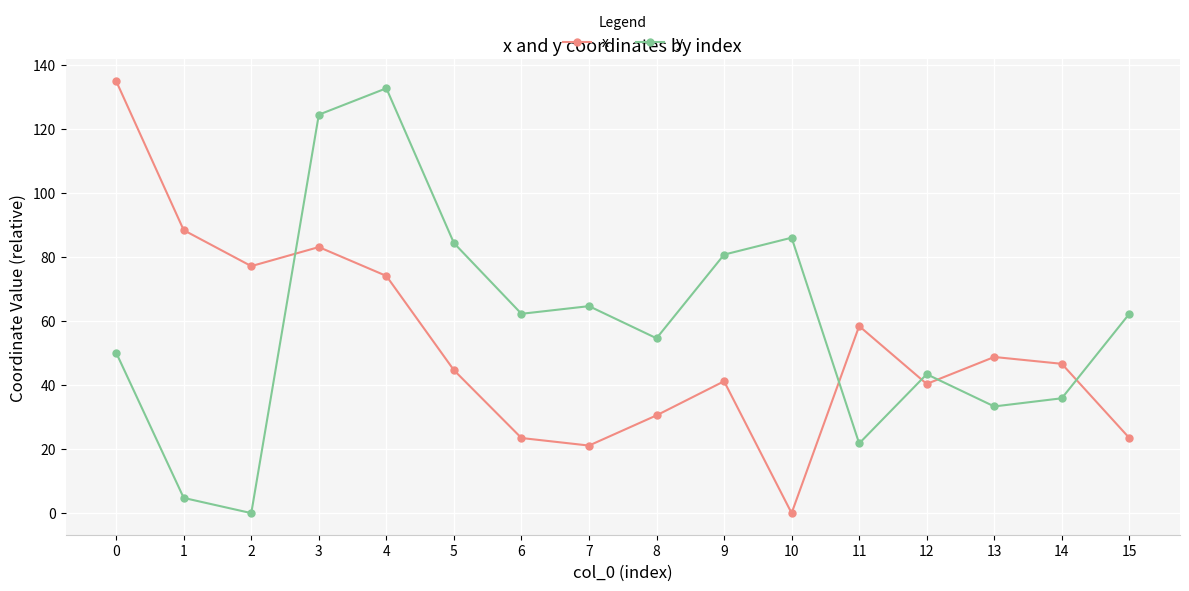

How many intersections are there between x and y?

5